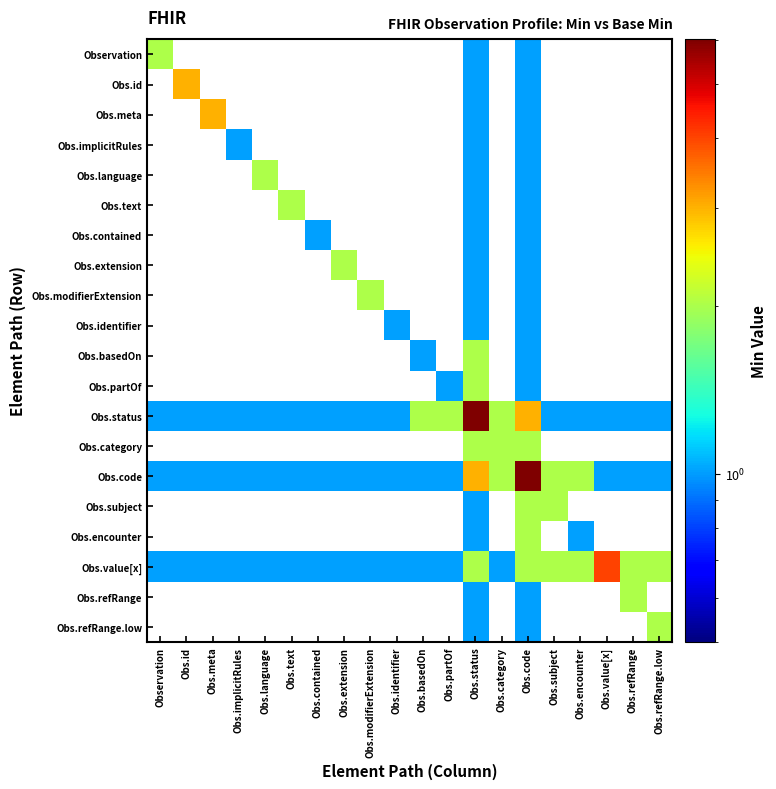

Which label corresponds to the largest value in the chart?

Obs.status